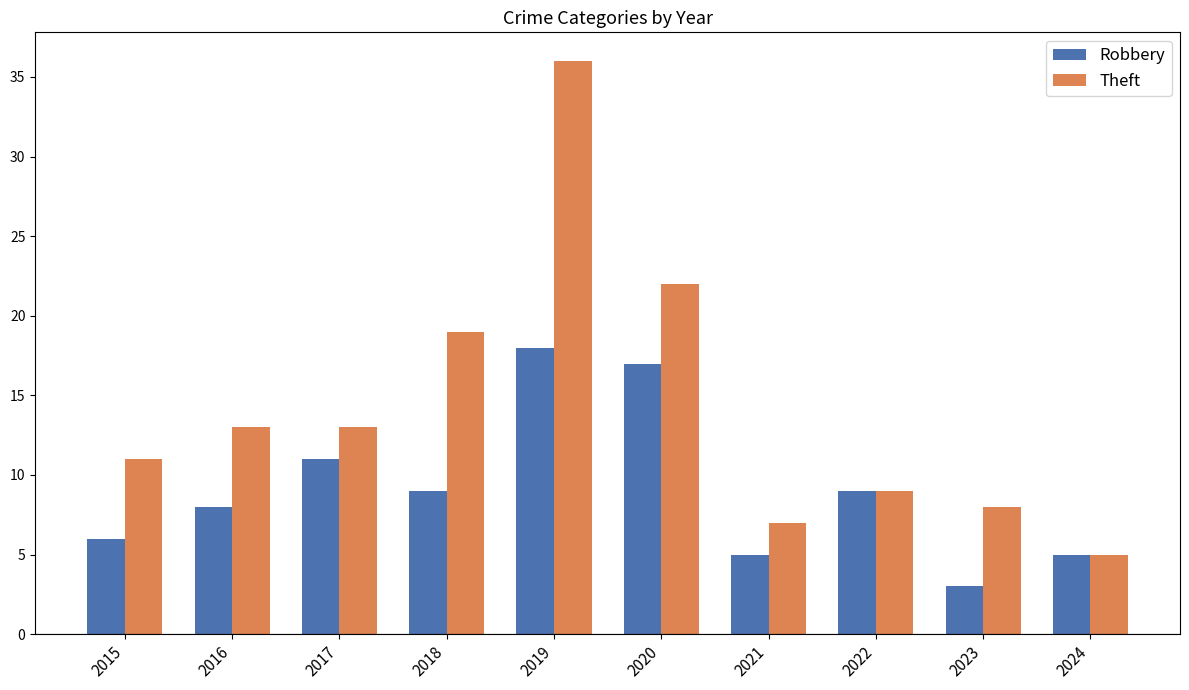

Reading right to left, transcribe all the data shown in this chart.

Robbery: 2024=5	2023=3	2022=9	2021=5	2020=17	2019=18	2018=9	2017=11	2016=8	2015=6
Theft: 2024=5	2023=8	2022=9	2021=7	2020=22	2019=36	2018=19	2017=13	2016=13	2015=11